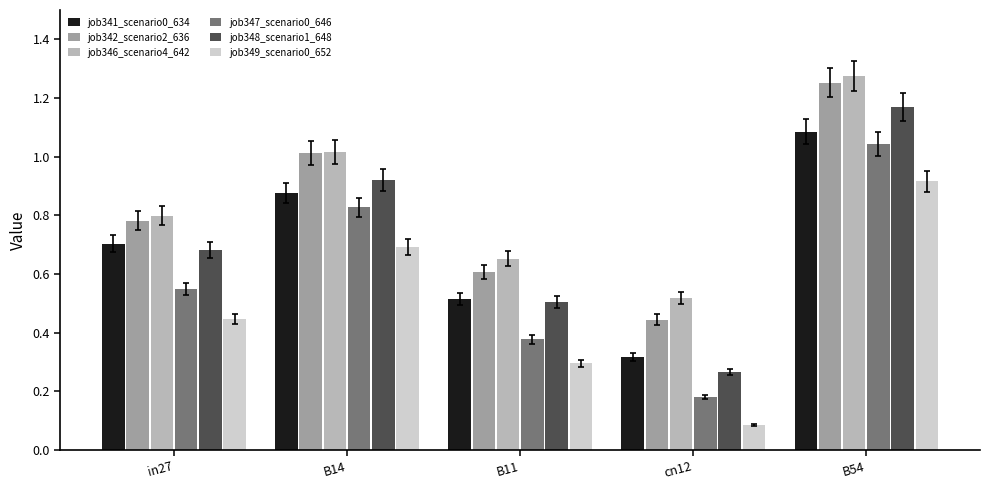

At which category does the chart reach its peak across all series?

B54